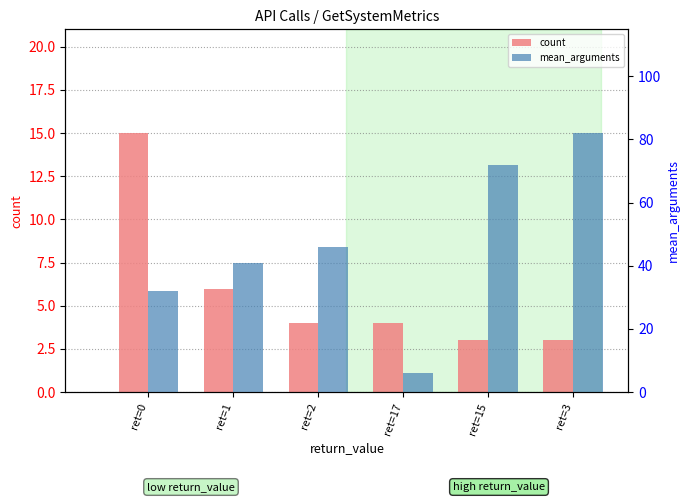

At how many categories does at least one series exceed 17?

5